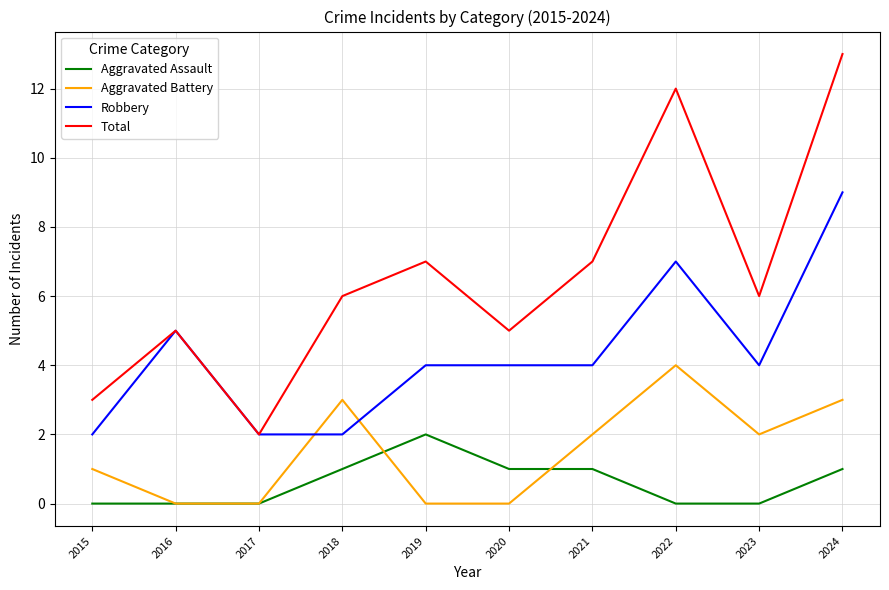

Which series has the largest total across all categories?

Total